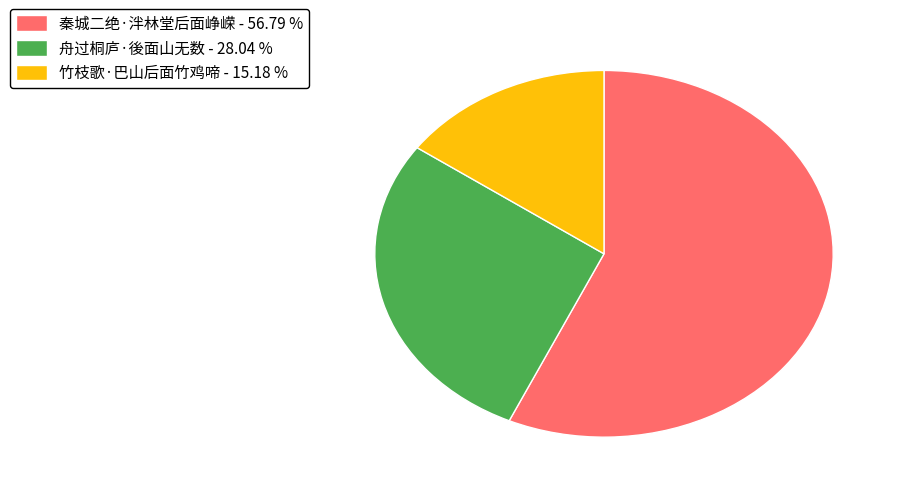

Does any single category account for the majority?

Yes